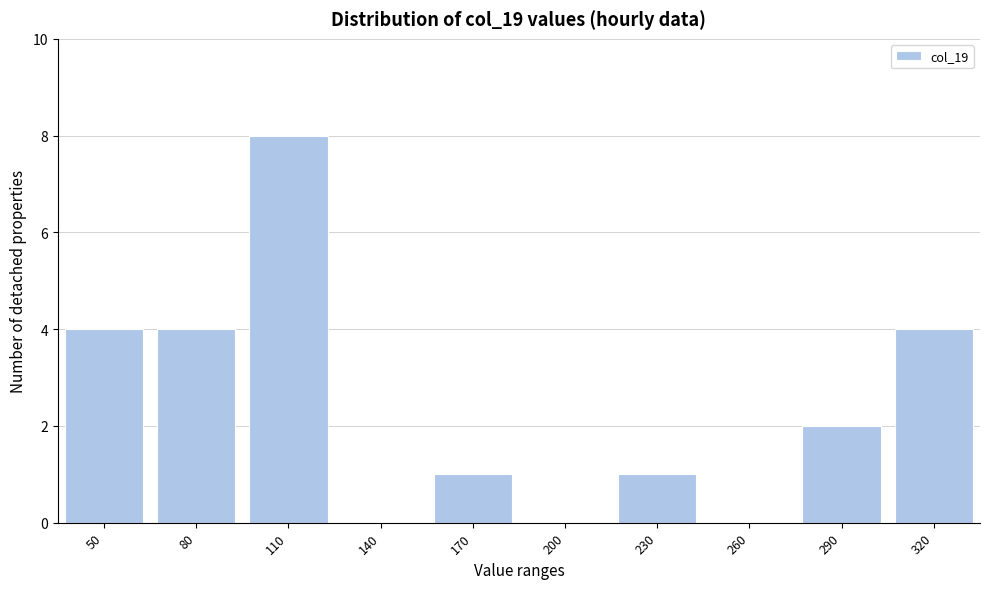

Reading right to left, transcribe all the data shown in this chart.

320=4	290=2	260=0	230=1	200=0	170=1	140=0	110=8	80=4	50=4